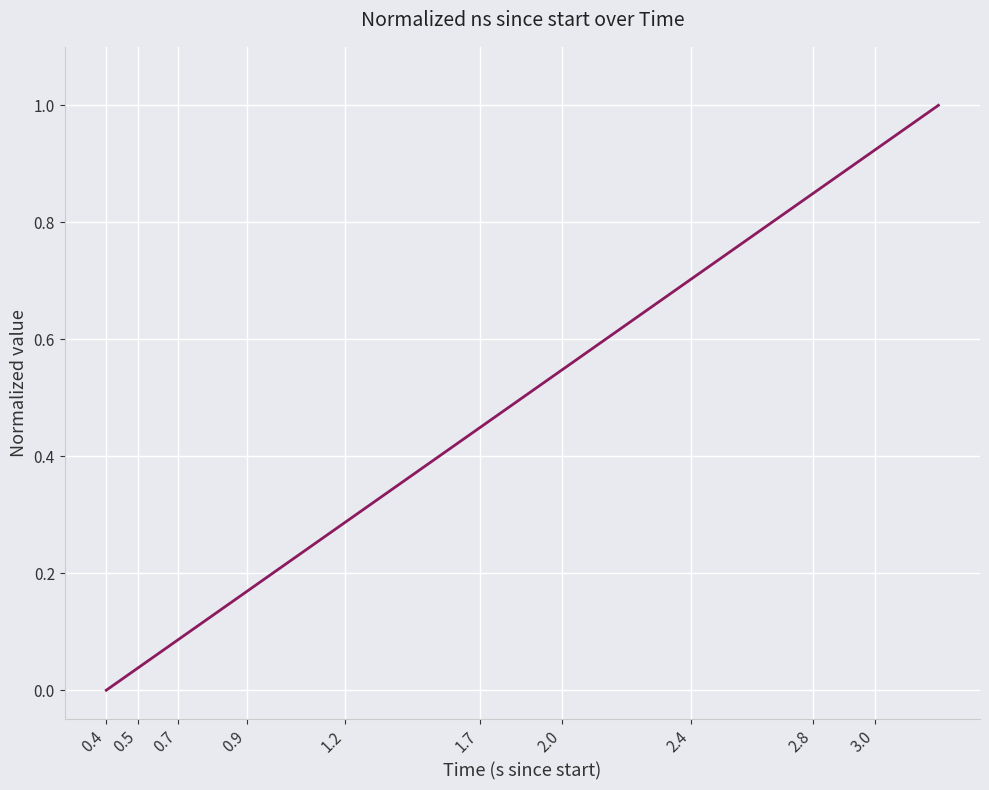

What is the difference between the maximum and minimum values?

1.0